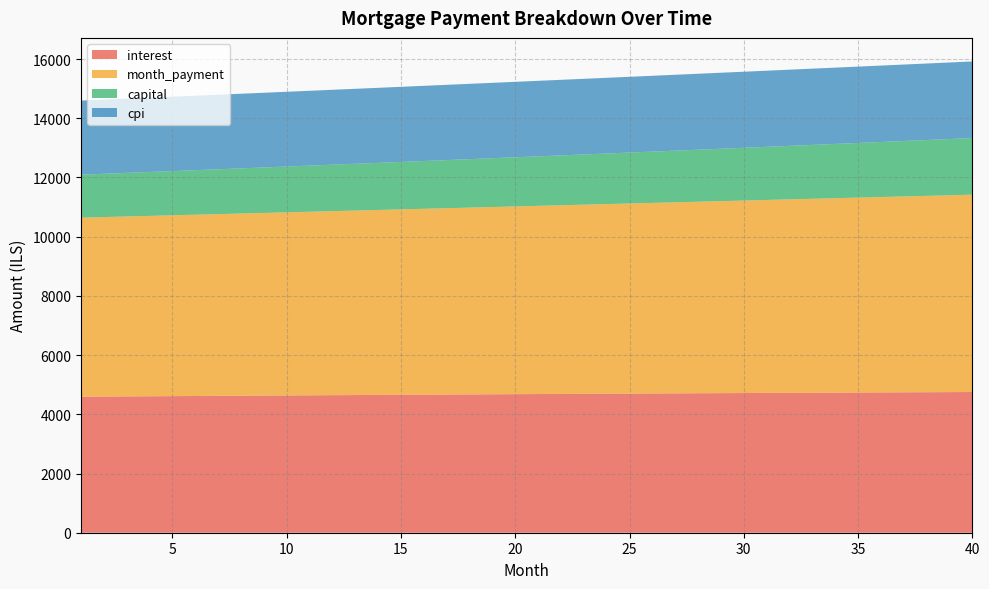

Reading left to right, extract all data points from this chart.

interest: 1=4594.8	2=4599.6	3=4604.4	4=4609.1	5=4613.8	6=4618.5	7=4623.2	8=4627.8	9=4632.3	10=4636.8	11=4641.3	12=4645.8	13=4650.2	14=4654.5	15=4658.9	16=4663.1	17=4667.4	18=4671.6	19=4675.7	20=4679.8	21=4683.9	22=4687.9	23=4691.9	24=4695.9	25=4699.8	26=4703.6	27=4707.4	28=4711.2	29=4714.9	30=4718.5	31=4722.1	32=4725.7	33=4729.2	34=4732.7	35=4736.1	36=4739.4	37=4742.7	38=4746.0	39=4749.2	40=4752.3
month_payment: 1=6046.5	2=6061.6	3=6076.8	4=6092.0	5=6107.2	6=6122.5	7=6137.8	8=6153.1	9=6168.5	10=6183.9	11=6199.4	12=6214.9	13=6230.4	14=6246.0	15=6261.6	16=6277.3	17=6293.0	18=6308.7	19=6324.5	20=6340.3	21=6356.1	22=6372.0	23=6387.9	24=6403.9	25=6419.9	26=6436.0	27=6452.1	28=6468.2	29=6484.4	30=6500.6	31=6516.8	32=6533.1	33=6549.5	34=6565.8	35=6582.2	36=6598.7	37=6615.2	38=6631.7	39=6648.3	40=6664.9
capital: 1=1451.7	2=1462.0	3=1472.4	4=1482.8	5=1493.4	6=1504.0	7=1514.6	8=1525.4	9=1536.2	10=1547.1	11=1558.1	12=1569.1	13=1580.3	14=1591.5	15=1602.8	16=1614.1	17=1625.6	18=1637.1	19=1648.7	20=1660.4	21=1672.2	22=1684.1	23=1696.0	24=1708.1	25=1720.2	26=1732.4	27=1744.7	28=1757.0	29=1769.5	30=1782.1	31=1794.7	32=1807.4	33=1820.3	34=1833.2	35=1846.2	36=1859.3	37=1872.5	38=1885.8	39=1899.1	40=1912.6
cpi: 1=2502.6	2=2505.2	3=2507.8	4=2510.4	5=2512.9	6=2515.4	7=2517.9	8=2520.4	9=2522.9	10=2525.3	11=2527.7	12=2530.1	13=2532.5	14=2534.9	15=2537.2	16=2539.5	17=2541.8	18=2544.0	19=2546.3	20=2548.5	21=2550.7	22=2552.9	23=2555.0	24=2557.1	25=2559.2	26=2561.3	27=2563.3	28=2565.3	29=2567.3	30=2569.3	31=2571.2	32=2573.1	33=2575.0	34=2576.9	35=2578.7	36=2580.5	37=2582.3	38=2584.0	39=2585.7	40=2587.4